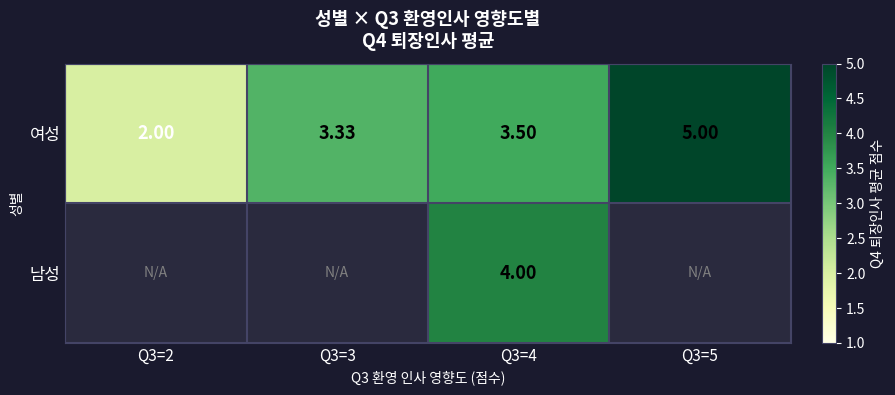

Count the number of data series in this chart.

2